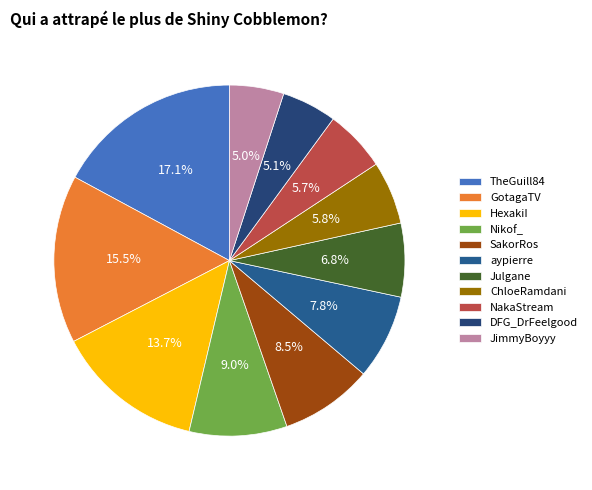

To the nearest percent, what is the combined percentage of Julgane and DFG_DrFeelgood?

12%